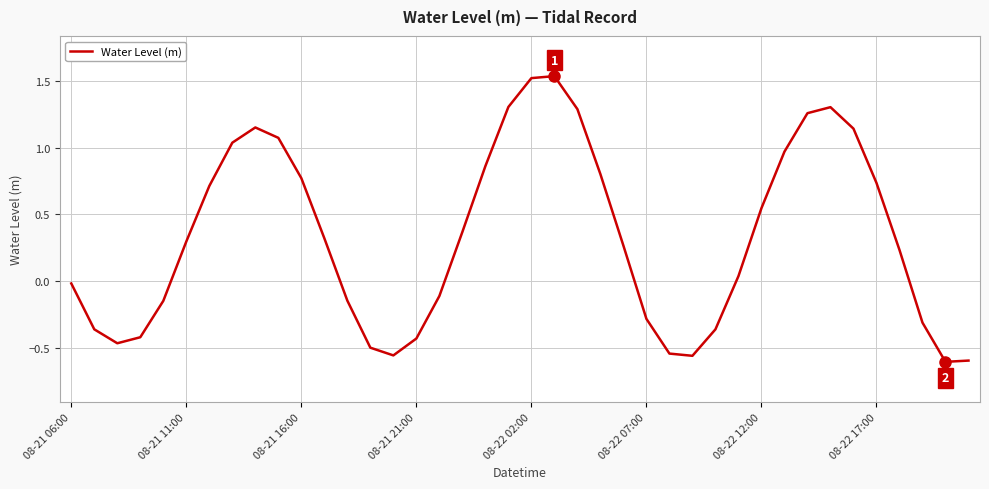

What is the difference between the maximum and second lowest values?

2.1